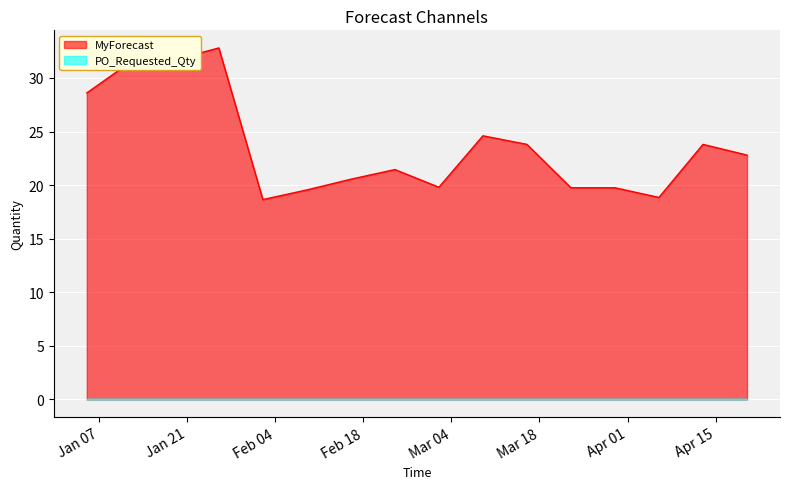

Reading left to right, transcribe all the data shown in this chart.

28.6	31.5	31.7	32.8	18.6	19.6	20.6	21.4	19.8	24.6	23.8	19.8	19.8	18.9	23.8	22.8